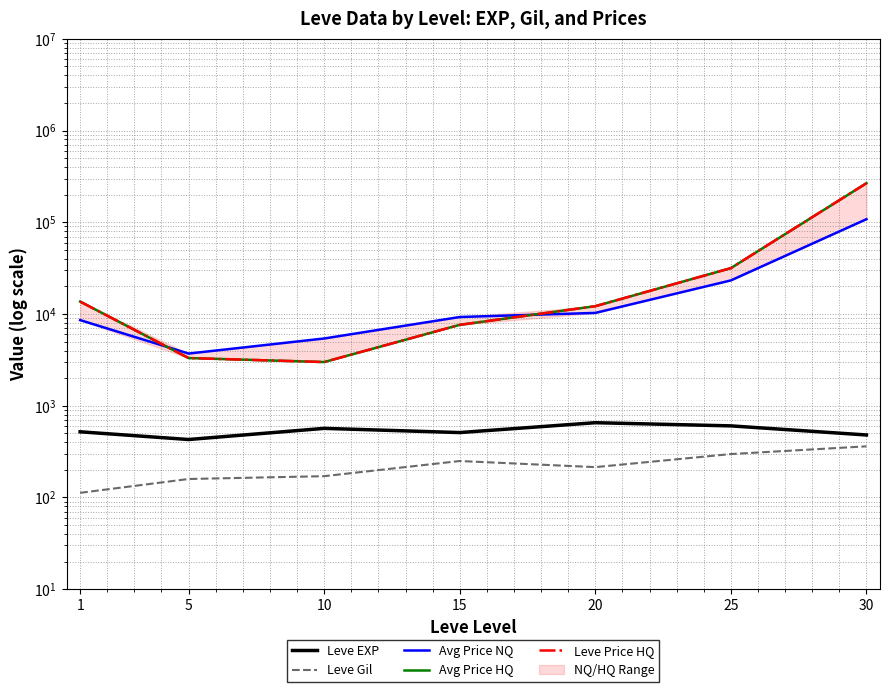

At which category does Avg Price NQ reach its first local valley?

5